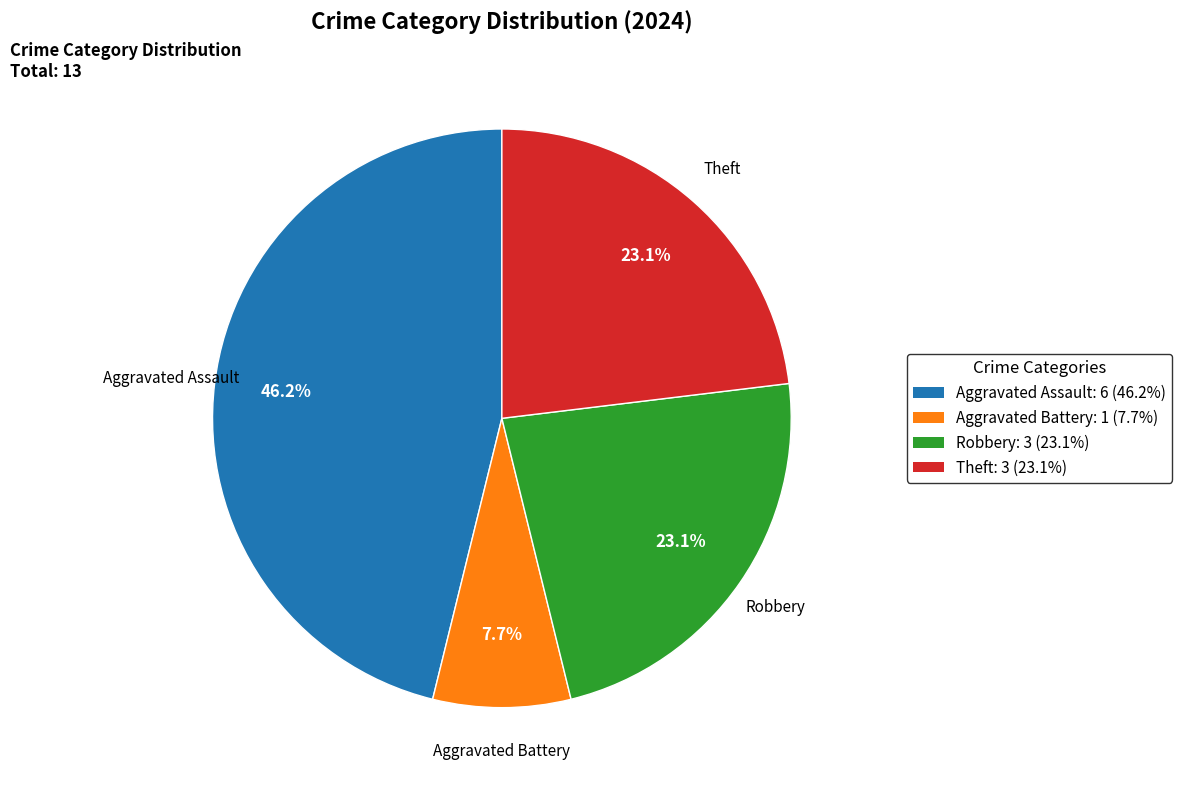

To the nearest percent, what percentage of the pie is Robbery?

23%